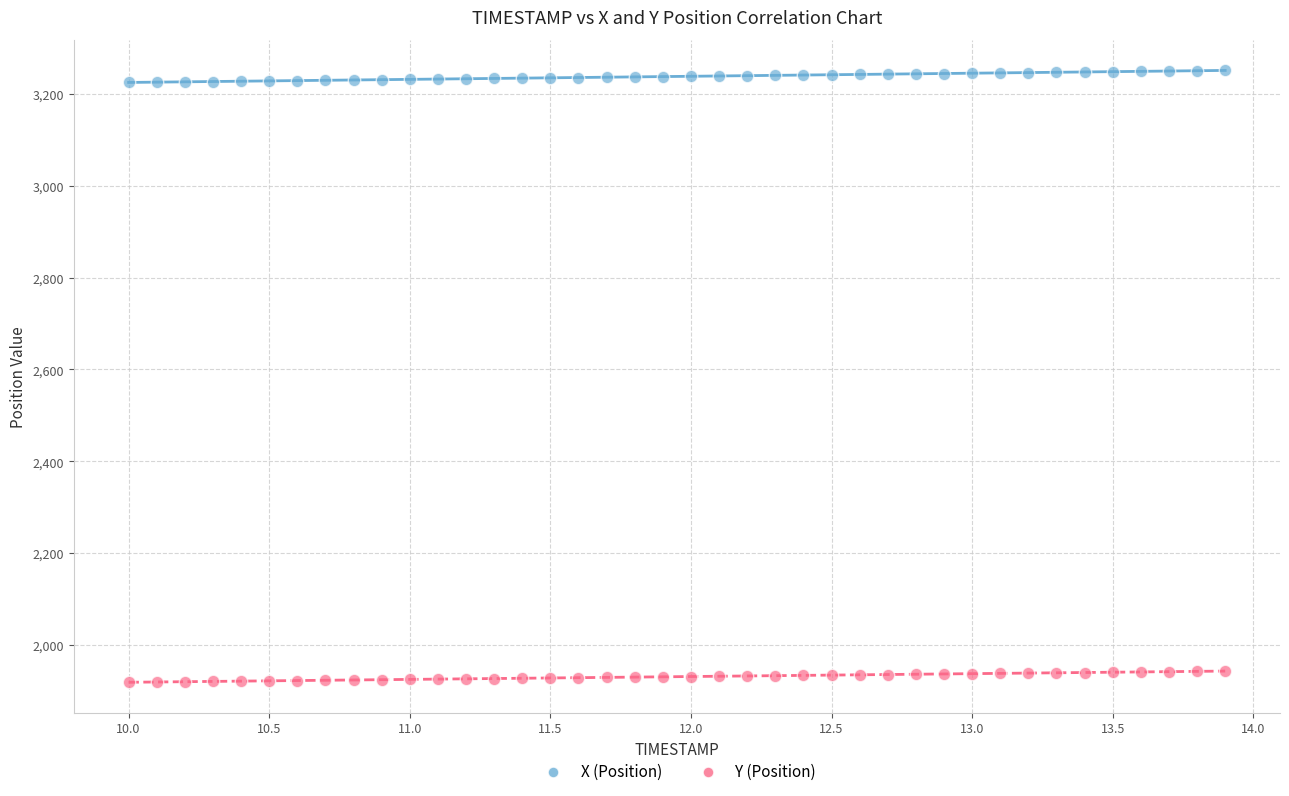

Which series reaches the maximum Y coordinate?

X (Position)